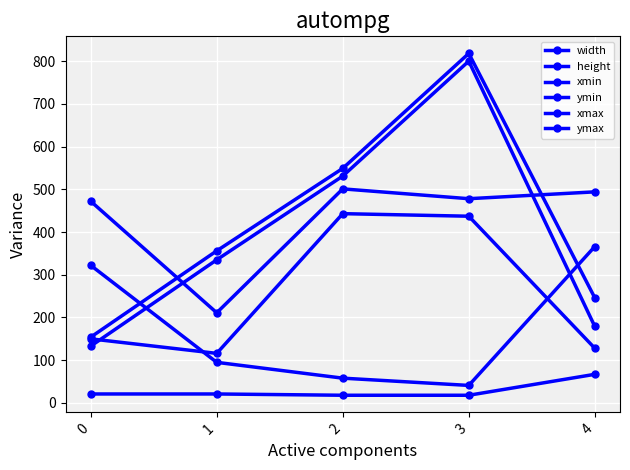

In ymax, how many points are higher than both neighbors (excluding endpoints)?

1